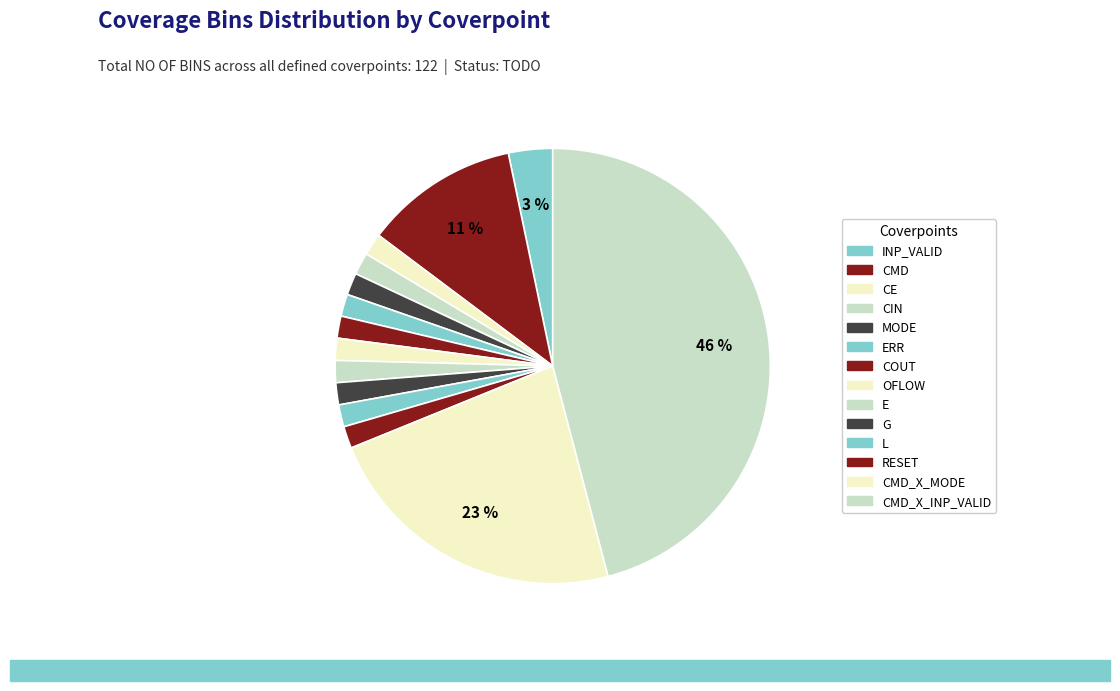

Rank the categories by value from lowest to highest.

CE, CIN, MODE, ERR, COUT, OFLOW, E, G, L, RESET, INP_VALID, CMD, CMD_X_MODE, CMD_X_INP_VALID